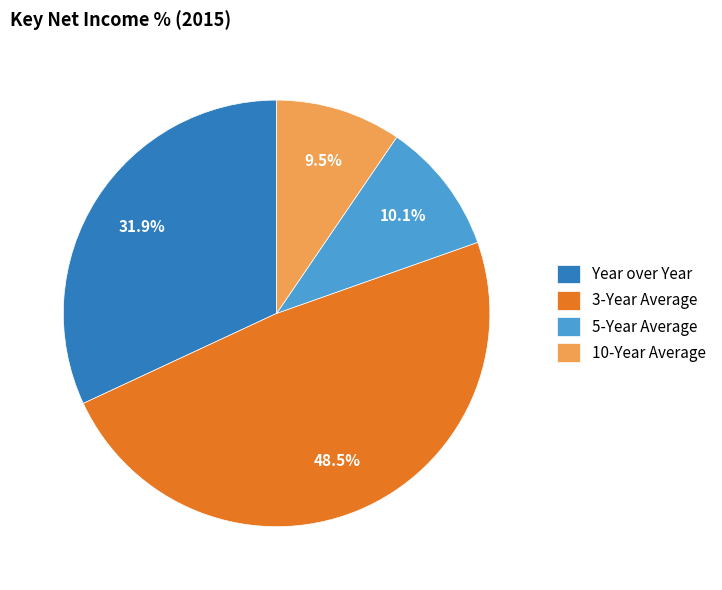

True or false: 10-Year Average accounts for 1% of the total.

False